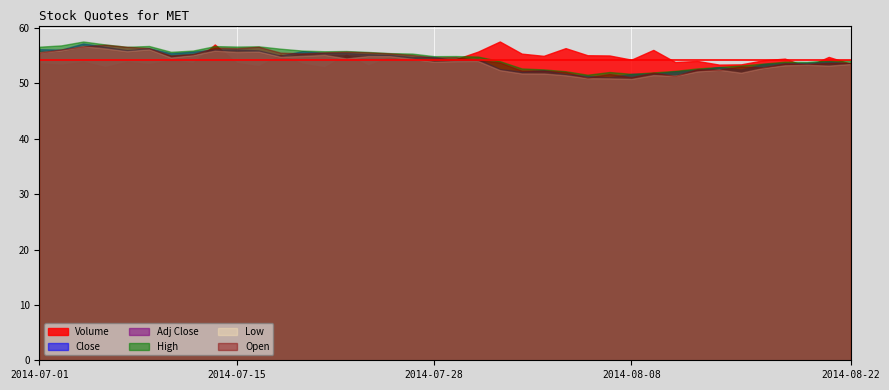

Rank the series by their maximum value, from lowest to highest.

Low, Adj Close, Open, Close, High, Volume